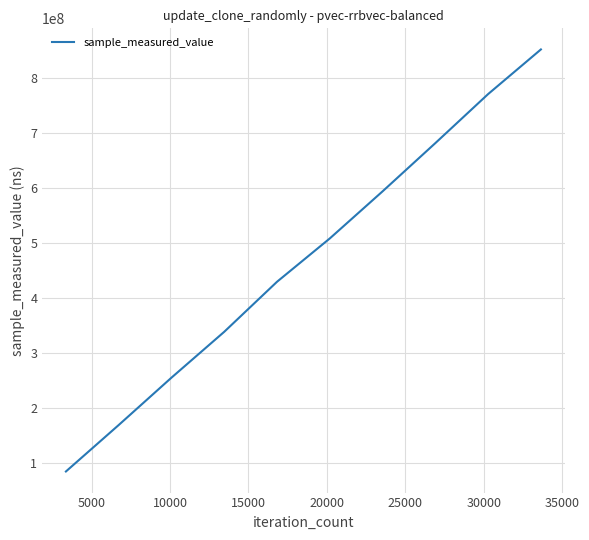

How many values are below 507667763?

5